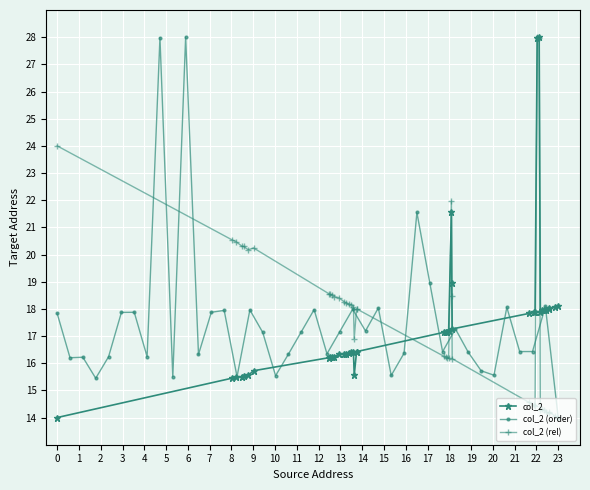

What is the sum of all col_2 (rel) values?

716.6